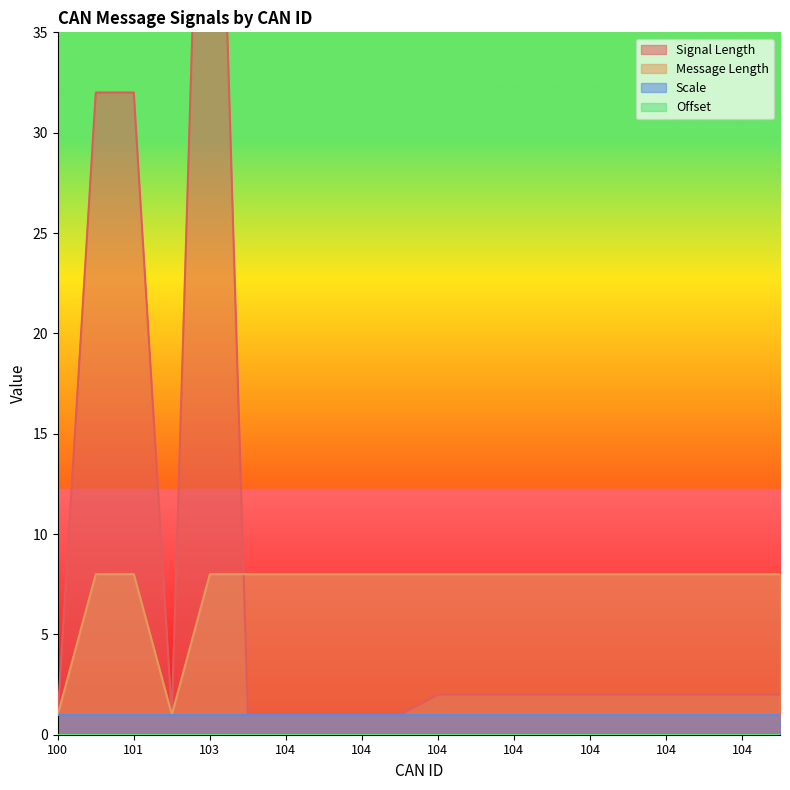

True or false: Message Length has more than 0 points higher than both neighbors.

False